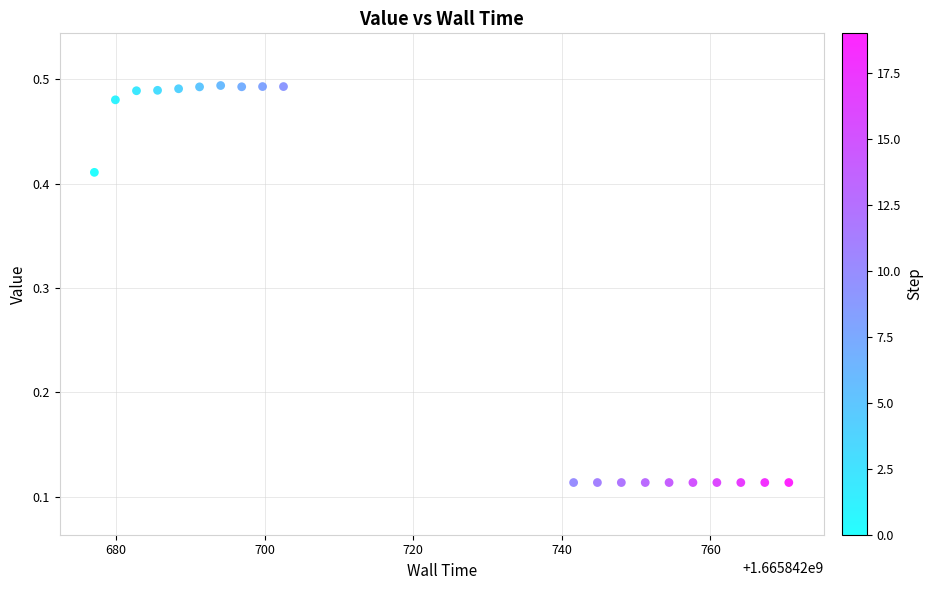

What is the range of X values (max minus min)?

93.4